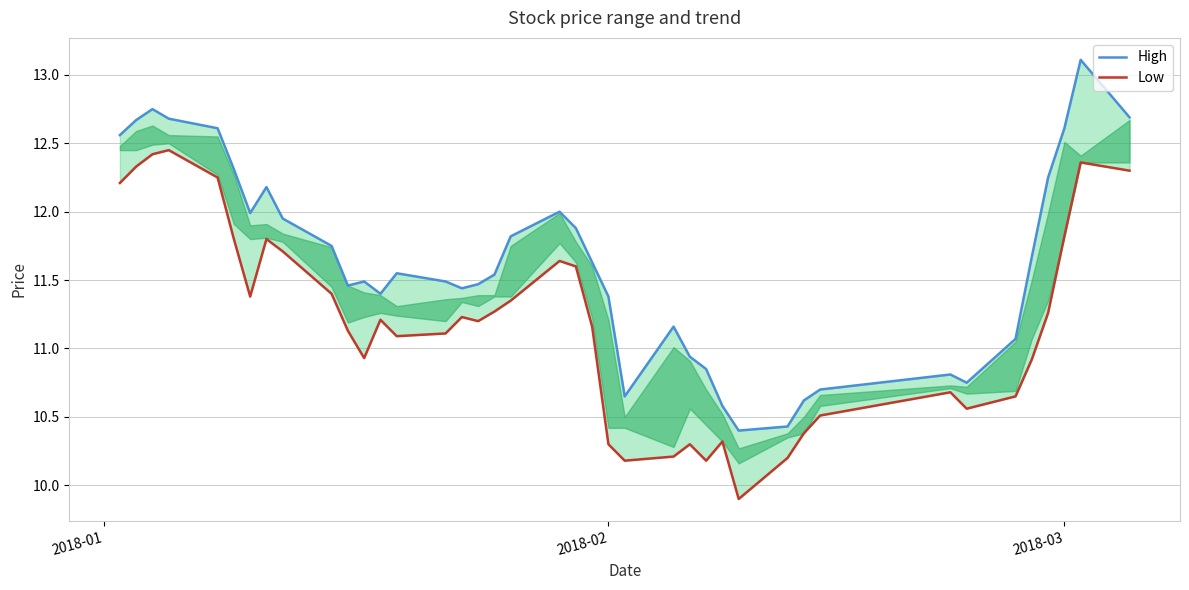

Between 2018-02 and 2018-03, which series saw the biggest shift?

Low